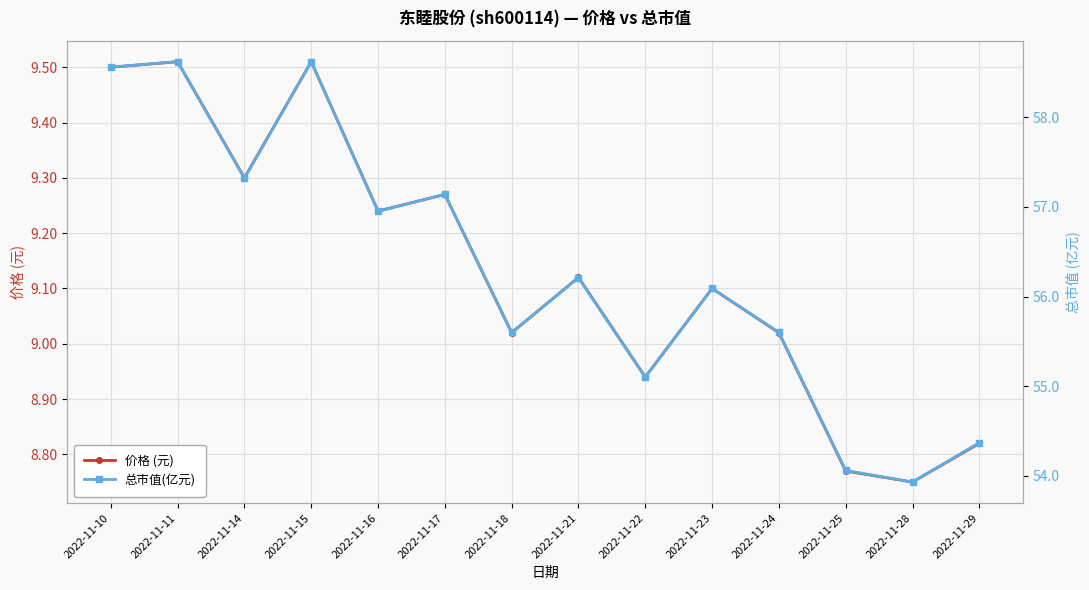

How many lines are shown in the chart?

2